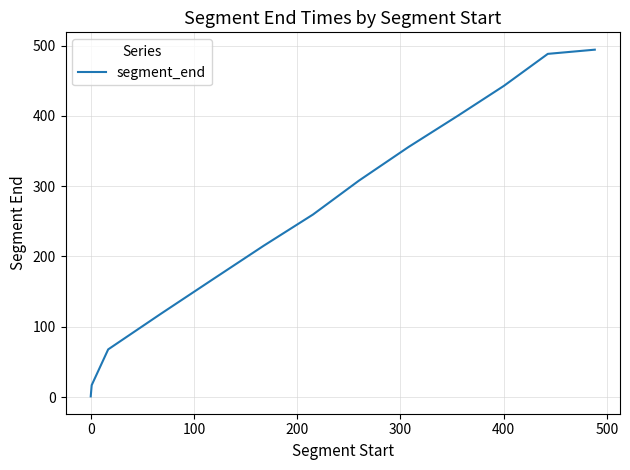

What is the difference between the maximum and minimum values?

493.4